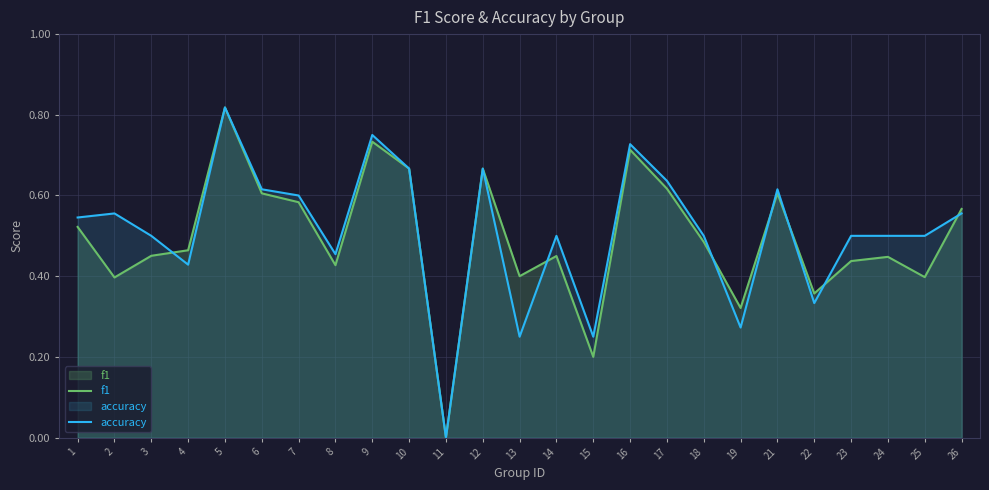

True or false: f1 and accuracy intersect in this chart.

True